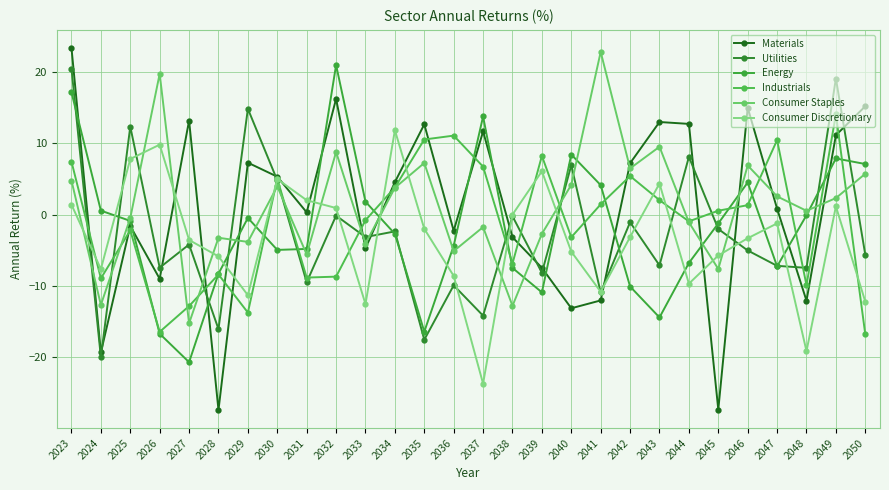

What is the sum of the Utilities values at 2033 and 2034?

-5.5